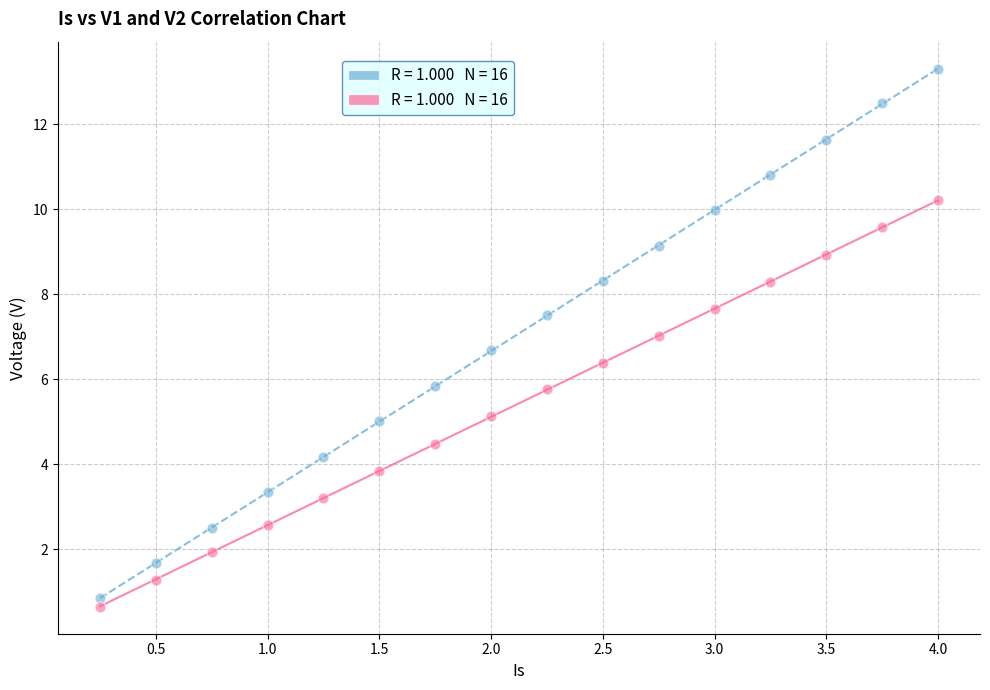

Across all data points, what is the range of Y values (max minus min)?

12.7